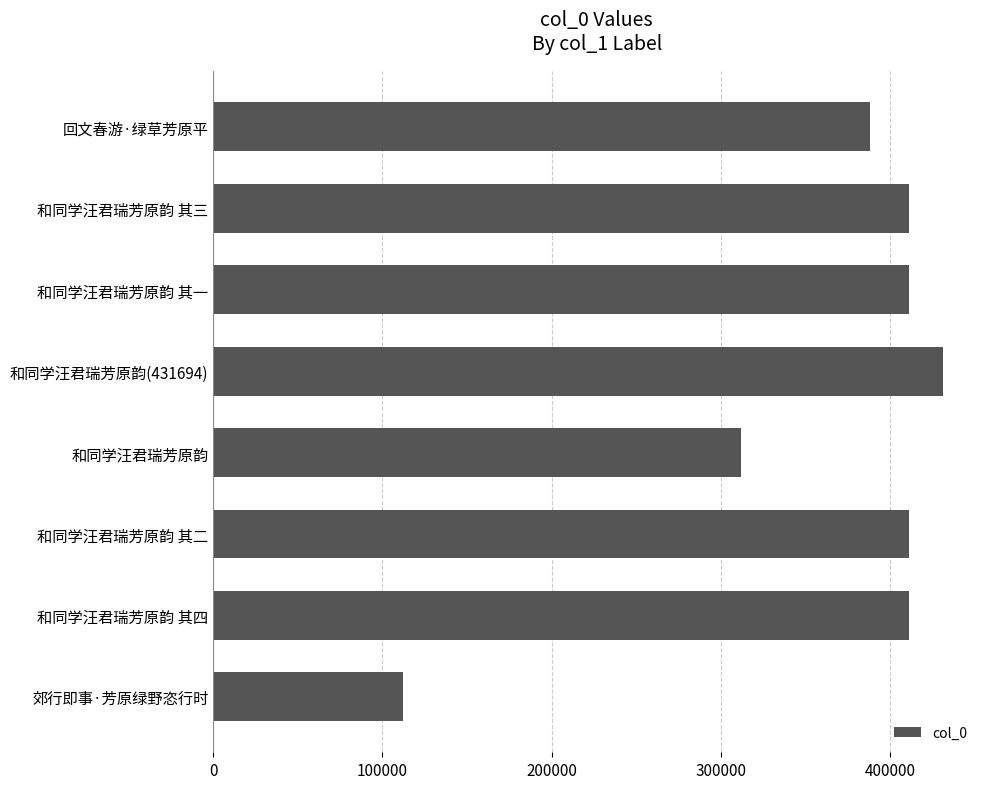

How many values are below 411499?

4